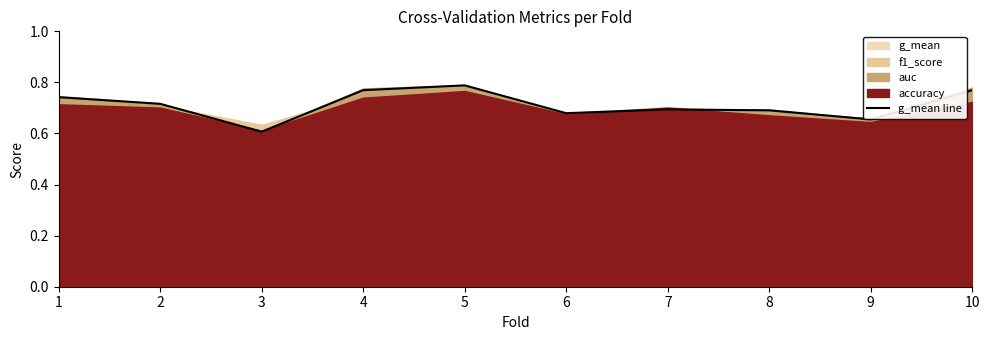

Does the chart display data point markers on the line(s)?

No